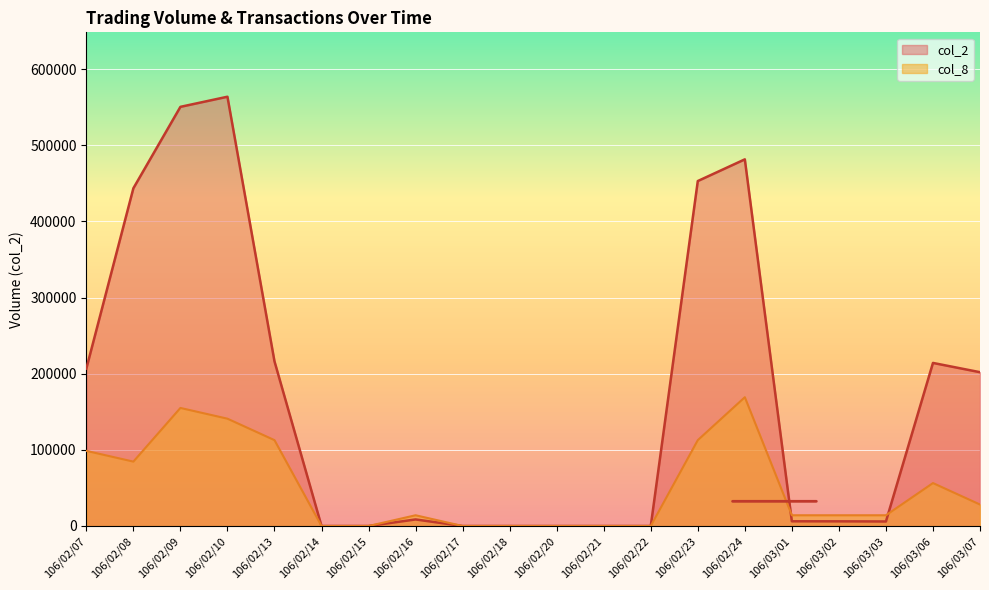

Rank the series at 106/02/14 from lowest to highest value.

col_2, col_8